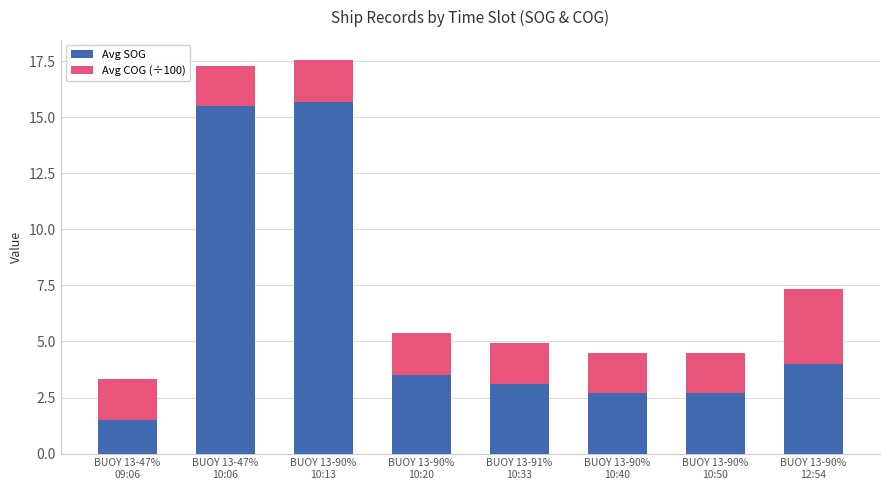

What is the maximum value for Avg SOG?

15.7